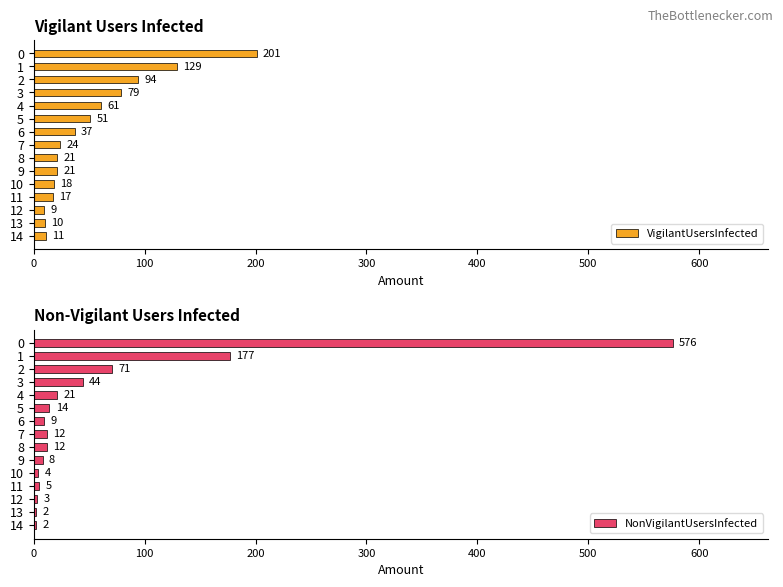

Does the chart contain any negative values?

No